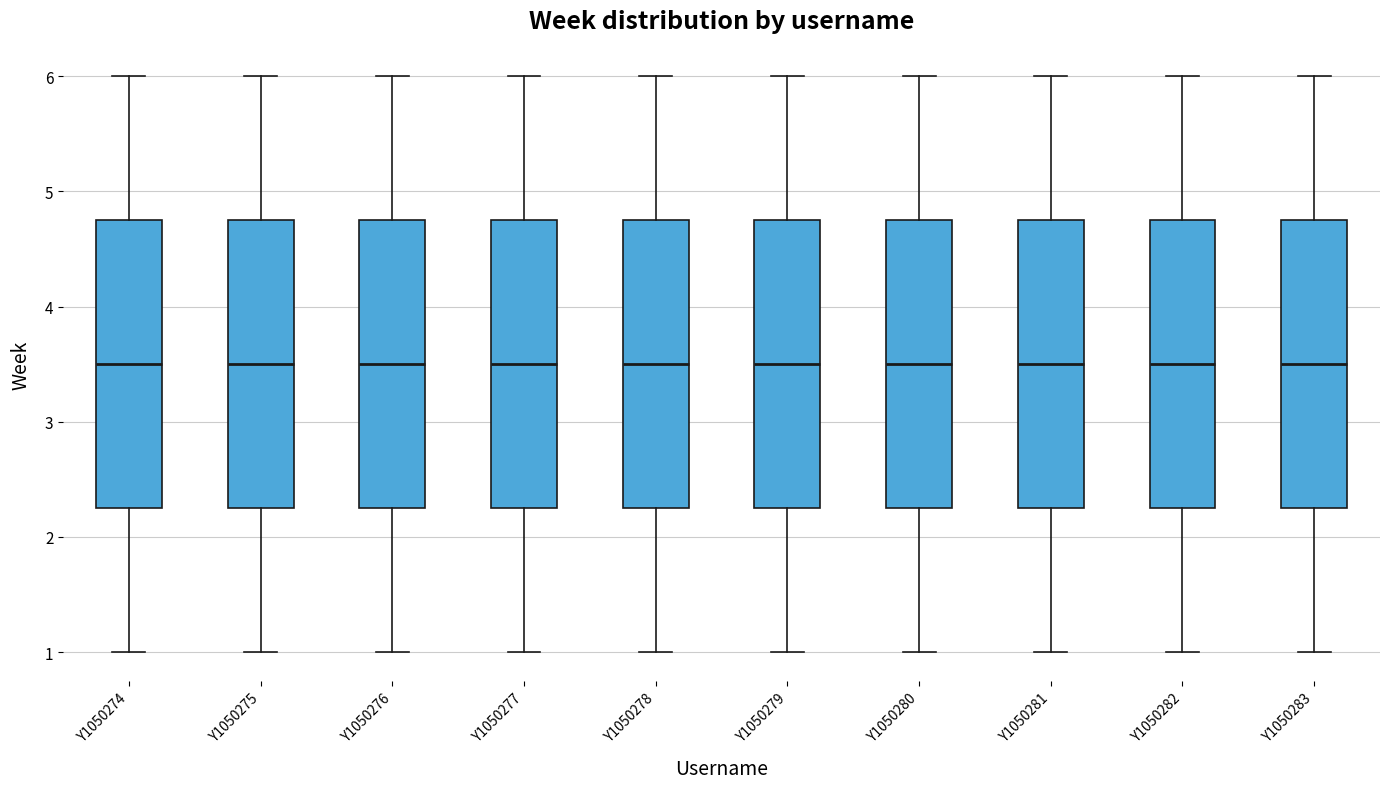

Reading left to right, read every box against the y-axis: the position of its median line, the range the box covers, and the ends of its whiskers. The values are not printed on the chart, so give them approximately, as read against the axis.

Y1050274: median 3.5, box 2.3 to 4.8, whiskers 1.0 to 6.0
Y1050275: median 3.5, box 2.3 to 4.8, whiskers 1.0 to 6.0
Y1050276: median 3.5, box 2.3 to 4.8, whiskers 1.0 to 6.0
Y1050277: median 3.5, box 2.3 to 4.8, whiskers 1.0 to 6.0
Y1050278: median 3.5, box 2.3 to 4.8, whiskers 1.0 to 6.0
Y1050279: median 3.5, box 2.3 to 4.8, whiskers 1.0 to 6.0
Y1050280: median 3.5, box 2.3 to 4.8, whiskers 1.0 to 6.0
Y1050281: median 3.5, box 2.3 to 4.8, whiskers 1.0 to 6.0
Y1050282: median 3.5, box 2.3 to 4.8, whiskers 1.0 to 6.0
Y1050283: median 3.5, box 2.3 to 4.8, whiskers 1.0 to 6.0